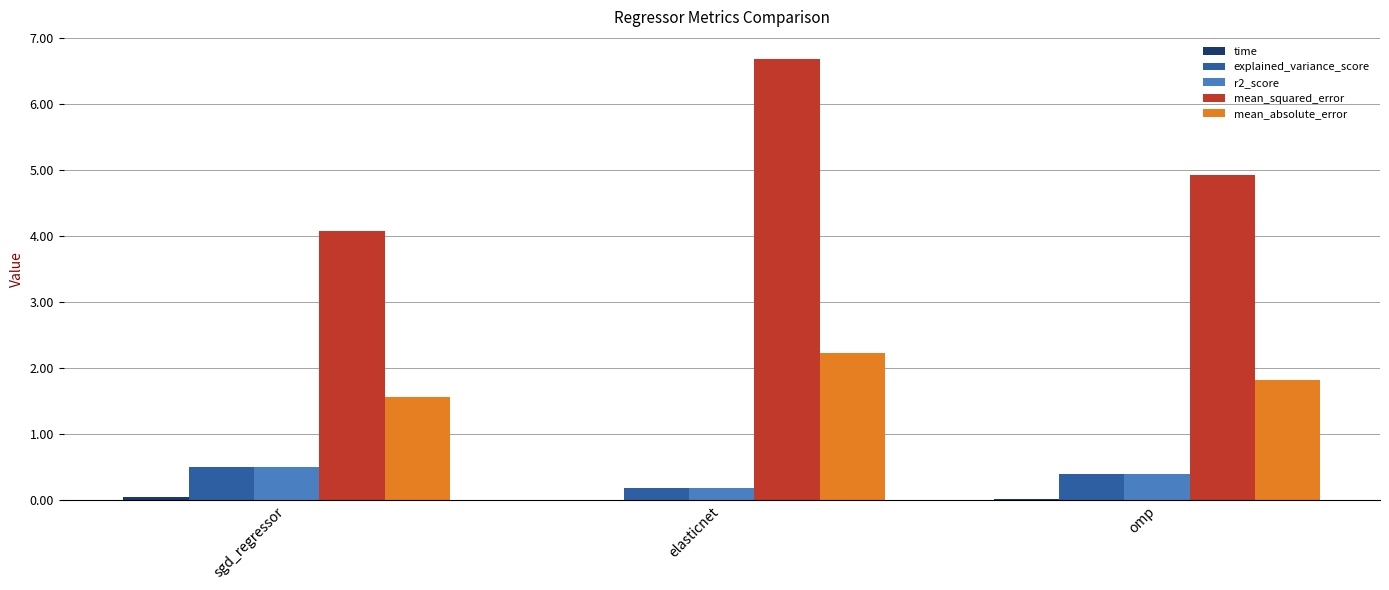

Which category has the highest value across all series?

elasticnet